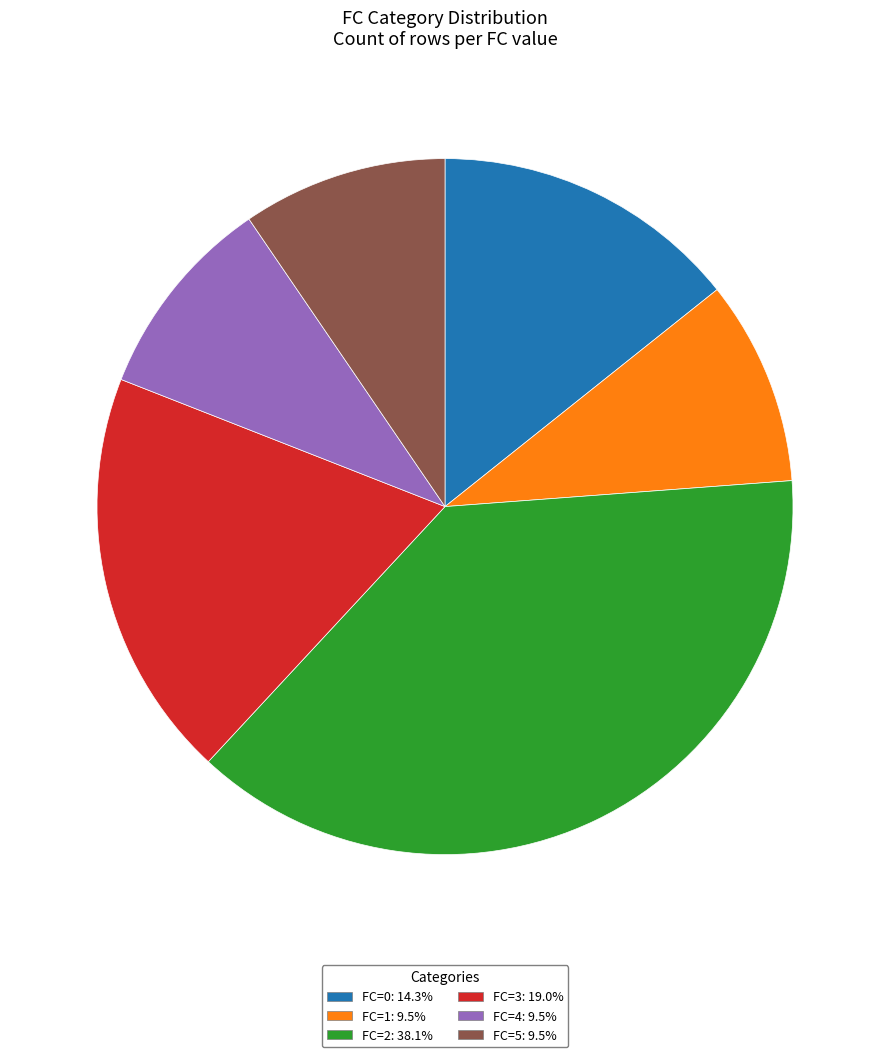

Count the number of slices in the pie.

6